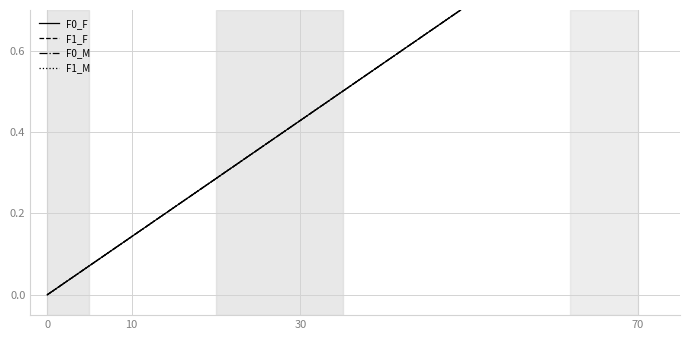

Does the chart have visible grid lines?

Yes